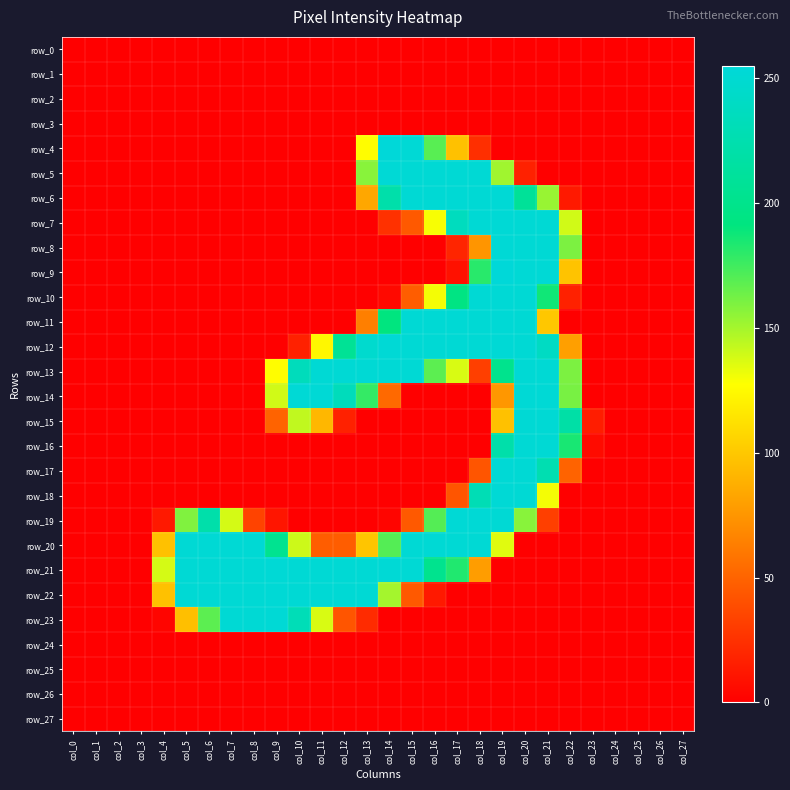

Reading left to right, what are all the values shown in this chart?

row_0: col_0=0	col_1=0	col_2=0	col_3=0	col_4=0	col_5=0	col_6=0	col_7=0	col_8=0	col_9=0	col_10=0	col_11=0	col_12=0	col_13=0	col_14=0	col_15=0	col_16=0	col_17=0	col_18=0	col_19=0	col_20=0	col_21=0	col_22=0	col_23=0	col_24=0	col_25=0	col_26=0	col_27=0
row_1: col_0=0	col_1=0	col_2=0	col_3=0	col_4=0	col_5=0	col_6=0	col_7=0	col_8=0	col_9=0	col_10=0	col_11=0	col_12=0	col_13=0	col_14=0	col_15=0	col_16=0	col_17=0	col_18=0	col_19=0	col_20=0	col_21=0	col_22=0	col_23=0	col_24=0	col_25=0	col_26=0	col_27=0
row_2: col_0=0	col_1=0	col_2=0	col_3=0	col_4=0	col_5=0	col_6=0	col_7=0	col_8=0	col_9=0	col_10=0	col_11=0	col_12=0	col_13=0	col_14=0	col_15=0	col_16=0	col_17=0	col_18=0	col_19=0	col_20=0	col_21=0	col_22=0	col_23=0	col_24=0	col_25=0	col_26=0	col_27=0
row_3: col_0=0	col_1=0	col_2=0	col_3=0	col_4=0	col_5=0	col_6=0	col_7=0	col_8=0	col_9=0	col_10=0	col_11=0	col_12=0	col_13=0	col_14=0	col_15=0	col_16=0	col_17=0	col_18=0	col_19=0	col_20=0	col_21=0	col_22=0	col_23=0	col_24=0	col_25=0	col_26=0	col_27=0
row_4: col_0=0	col_1=0	col_2=0	col_3=0	col_4=0	col_5=0	col_6=0	col_7=0	col_8=0	col_9=0	col_10=0	col_11=0	col_12=0	col_13=127	col_14=255	col_15=253	col_16=169	col_17=97	col_18=24	col_19=0	col_20=0	col_21=0	col_22=0	col_23=0	col_24=0	col_25=0	col_26=0	col_27=0
row_5: col_0=0	col_1=0	col_2=0	col_3=0	col_4=0	col_5=0	col_6=0	col_7=0	col_8=0	col_9=0	col_10=0	col_11=0	col_12=0	col_13=157	col_14=253	col_15=252	col_16=252	col_17=252	col_18=252	col_19=151	col_20=17	col_21=0	col_22=0	col_23=0	col_24=0	col_25=0	col_26=0	col_27=0
row_6: col_0=0	col_1=0	col_2=0	col_3=0	col_4=0	col_5=0	col_6=0	col_7=0	col_8=0	col_9=0	col_10=0	col_11=0	col_12=0	col_13=84	col_14=222	col_15=252	col_16=252	col_17=252	col_18=252	col_19=253	col_20=209	col_21=153	col_22=13	col_23=0	col_24=0	col_25=0	col_26=0	col_27=0
row_7: col_0=0	col_1=0	col_2=0	col_3=0	col_4=0	col_5=0	col_6=0	col_7=0	col_8=0	col_9=0	col_10=0	col_11=0	col_12=0	col_13=0	col_14=25	col_15=45	col_16=129	col_17=236	col_18=252	col_19=253	col_20=252	col_21=252	col_22=139	col_23=0	col_24=0	col_25=0	col_26=0	col_27=0
row_8: col_0=0	col_1=0	col_2=0	col_3=0	col_4=0	col_5=0	col_6=0	col_7=0	col_8=0	col_9=0	col_10=0	col_11=0	col_12=0	col_13=0	col_14=0	col_15=0	col_16=0	col_17=19	col_18=75	col_19=253	col_20=252	col_21=252	col_22=160	col_23=0	col_24=0	col_25=0	col_26=0	col_27=0
row_9: col_0=0	col_1=0	col_2=0	col_3=0	col_4=0	col_5=0	col_6=0	col_7=0	col_8=0	col_9=0	col_10=0	col_11=0	col_12=0	col_13=0	col_14=0	col_15=0	col_16=0	col_17=9	col_18=181	col_19=255	col_20=253	col_21=253	col_22=98	col_23=0	col_24=0	col_25=0	col_26=0	col_27=0
row_10: col_0=0	col_1=0	col_2=0	col_3=0	col_4=0	col_5=0	col_6=0	col_7=0	col_8=0	col_9=0	col_10=0	col_11=0	col_12=0	col_13=0	col_14=5	col_15=47	col_16=130	col_17=194	col_18=252	col_19=253	col_20=252	col_21=187	col_22=17	col_23=0	col_24=0	col_25=0	col_26=0	col_27=0
row_11: col_0=0	col_1=0	col_2=0	col_3=0	col_4=0	col_5=0	col_6=0	col_7=0	col_8=0	col_9=0	col_10=0	col_11=0	col_12=0	col_13=64	col_14=191	col_15=252	col_16=252	col_17=252	col_18=252	col_19=253	col_20=252	col_21=100	col_22=0	col_23=0	col_24=0	col_25=0	col_26=0	col_27=0
row_12: col_0=0	col_1=0	col_2=0	col_3=0	col_4=0	col_5=0	col_6=0	col_7=0	col_8=0	col_9=0	col_10=17	col_11=124	col_12=207	col_13=248	col_14=253	col_15=252	col_16=252	col_17=252	col_18=252	col_19=253	col_20=252	col_21=240	col_22=80	col_23=0	col_24=0	col_25=0	col_26=0	col_27=0
row_13: col_0=0	col_1=0	col_2=0	col_3=0	col_4=0	col_5=0	col_6=0	col_7=0	col_8=0	col_9=127	col_10=234	col_11=252	col_12=252	col_13=252	col_14=253	col_15=252	col_16=168	col_17=137	col_18=32	col_19=201	col_20=252	col_21=252	col_22=160	col_23=0	col_24=0	col_25=0	col_26=0	col_27=0
row_14: col_0=0	col_1=0	col_2=0	col_3=0	col_4=0	col_5=0	col_6=0	col_7=0	col_8=0	col_9=139	col_10=253	col_11=253	col_12=234	col_13=178	col_14=53	col_15=0	col_16=0	col_17=0	col_18=0	col_19=76	col_20=253	col_21=253	col_22=161	col_23=0	col_24=0	col_25=0	col_26=0	col_27=0
row_15: col_0=0	col_1=0	col_2=0	col_3=0	col_4=0	col_5=0	col_6=0	col_7=0	col_8=0	col_9=50	col_10=143	col_11=92	col_12=17	col_13=0	col_14=0	col_15=0	col_16=0	col_17=0	col_18=0	col_19=97	col_20=252	col_21=252	col_22=219	col_23=15	col_24=0	col_25=0	col_26=0	col_27=0
row_16: col_0=0	col_1=0	col_2=0	col_3=0	col_4=0	col_5=0	col_6=0	col_7=0	col_8=0	col_9=0	col_10=0	col_11=0	col_12=0	col_13=0	col_14=0	col_15=0	col_16=0	col_17=0	col_18=0	col_19=222	col_20=252	col_21=252	col_22=185	col_23=6	col_24=0	col_25=0	col_26=0	col_27=0
row_17: col_0=0	col_1=0	col_2=0	col_3=0	col_4=0	col_5=0	col_6=0	col_7=0	col_8=0	col_9=0	col_10=0	col_11=0	col_12=0	col_13=0	col_14=0	col_15=0	col_16=0	col_17=0	col_18=43	col_19=253	col_20=252	col_21=227	col_22=50	col_23=0	col_24=0	col_25=0	col_26=0	col_27=0
row_18: col_0=0	col_1=0	col_2=0	col_3=0	col_4=0	col_5=0	col_6=0	col_7=0	col_8=0	col_9=0	col_10=0	col_11=0	col_12=0	col_13=0	col_14=0	col_15=0	col_16=0	col_17=43	col_18=230	col_19=253	col_20=252	col_21=130	col_22=0	col_23=0	col_24=0	col_25=0	col_26=0	col_27=0
row_19: col_0=0	col_1=0	col_2=0	col_3=0	col_4=13	col_5=159	col_6=222	col_7=138	col_8=34	col_9=11	col_10=0	col_11=0	col_12=0	col_13=0	col_14=3	col_15=45	col_16=170	col_17=253	col_18=253	col_19=252	col_20=157	col_21=32	col_22=0	col_23=0	col_24=0	col_25=0	col_26=0	col_27=0
row_20: col_0=0	col_1=0	col_2=0	col_3=0	col_4=97	col_5=252	col_6=252	col_7=252	col_8=252	col_9=203	col_10=140	col_11=47	col_12=47	col_13=99	col_14=170	col_15=252	col_16=252	col_17=252	col_18=252	col_19=135	col_20=0	col_21=0	col_22=0	col_23=0	col_24=0	col_25=0	col_26=0	col_27=0
row_21: col_0=0	col_1=0	col_2=0	col_3=0	col_4=138	col_5=252	col_6=252	col_7=252	col_8=252	col_9=253	col_10=252	col_11=252	col_12=252	col_13=252	col_14=253	col_15=252	col_16=202	col_17=183	col_18=79	col_19=0	col_20=0	col_21=0	col_22=0	col_23=0	col_24=0	col_25=0	col_26=0	col_27=0
row_22: col_0=0	col_1=0	col_2=0	col_3=0	col_4=97	col_5=252	col_6=252	col_7=252	col_8=252	col_9=253	col_10=252	col_11=252	col_12=252	col_13=252	col_14=150	col_15=45	col_16=13	col_17=0	col_18=0	col_19=0	col_20=0	col_21=0	col_22=0	col_23=0	col_24=0	col_25=0	col_26=0	col_27=0
row_23: col_0=0	col_1=0	col_2=0	col_3=0	col_4=3	col_5=96	col_6=168	col_7=252	col_8=252	col_9=253	col_10=231	col_11=137	col_12=43	col_13=22	col_14=0	col_15=0	col_16=0	col_17=0	col_18=0	col_19=0	col_20=0	col_21=0	col_22=0	col_23=0	col_24=0	col_25=0	col_26=0	col_27=0
row_24: col_0=0	col_1=0	col_2=0	col_3=0	col_4=0	col_5=0	col_6=0	col_7=0	col_8=0	col_9=0	col_10=0	col_11=0	col_12=0	col_13=0	col_14=0	col_15=0	col_16=0	col_17=0	col_18=0	col_19=0	col_20=0	col_21=0	col_22=0	col_23=0	col_24=0	col_25=0	col_26=0	col_27=0
row_25: col_0=0	col_1=0	col_2=0	col_3=0	col_4=0	col_5=0	col_6=0	col_7=0	col_8=0	col_9=0	col_10=0	col_11=0	col_12=0	col_13=0	col_14=0	col_15=0	col_16=0	col_17=0	col_18=0	col_19=0	col_20=0	col_21=0	col_22=0	col_23=0	col_24=0	col_25=0	col_26=0	col_27=0
row_26: col_0=0	col_1=0	col_2=0	col_3=0	col_4=0	col_5=0	col_6=0	col_7=0	col_8=0	col_9=0	col_10=0	col_11=0	col_12=0	col_13=0	col_14=0	col_15=0	col_16=0	col_17=0	col_18=0	col_19=0	col_20=0	col_21=0	col_22=0	col_23=0	col_24=0	col_25=0	col_26=0	col_27=0
row_27: col_0=0	col_1=0	col_2=0	col_3=0	col_4=0	col_5=0	col_6=0	col_7=0	col_8=0	col_9=0	col_10=0	col_11=0	col_12=0	col_13=0	col_14=0	col_15=0	col_16=0	col_17=0	col_18=0	col_19=0	col_20=0	col_21=0	col_22=0	col_23=0	col_24=0	col_25=0	col_26=0	col_27=0